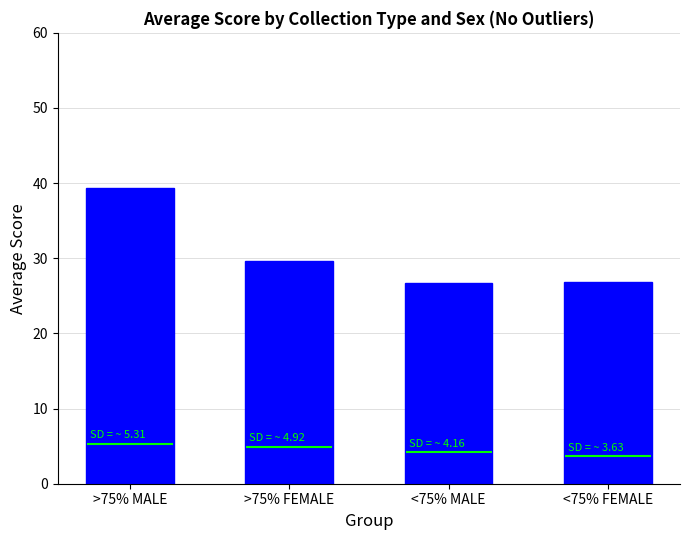

What is the change in value from >75% MALE to <75% MALE?

-12.6